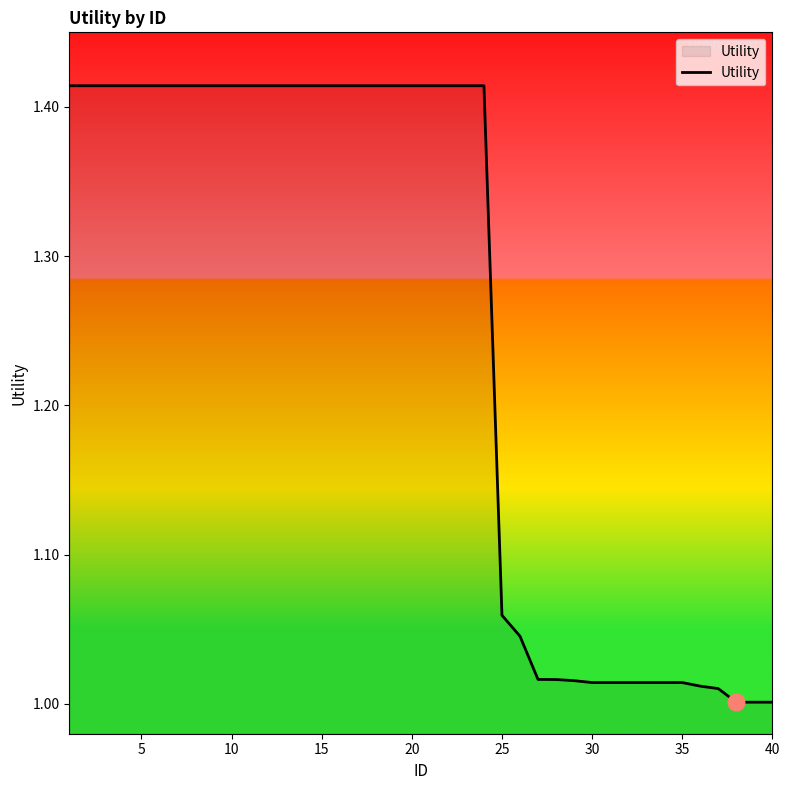

What is the difference between the maximum and minimum values?

0.4